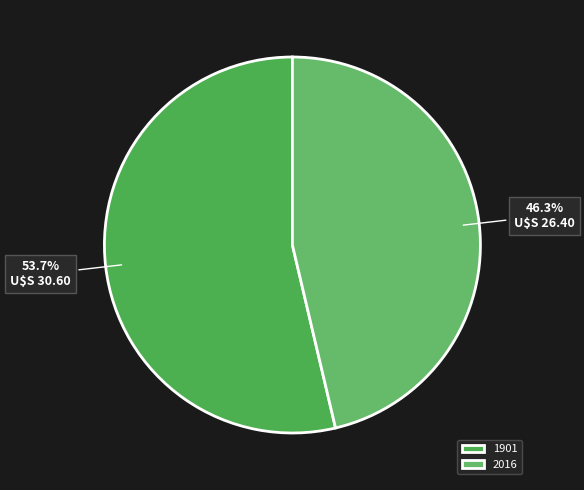

What is the smallest slice in the pie chart?

2016